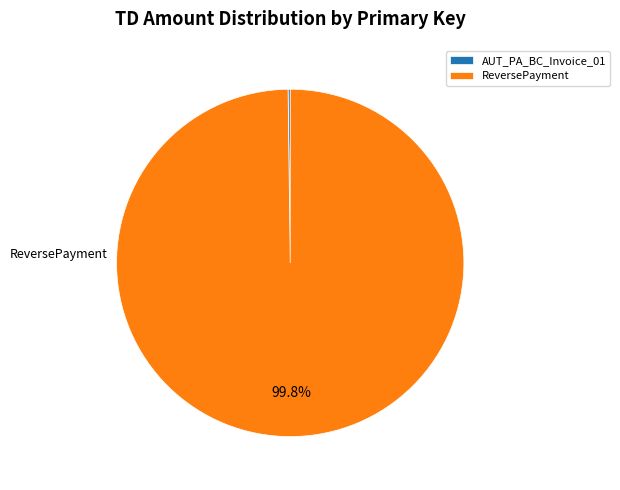

To the nearest percent, what is the difference between the largest and smallest slice percentages?

100%